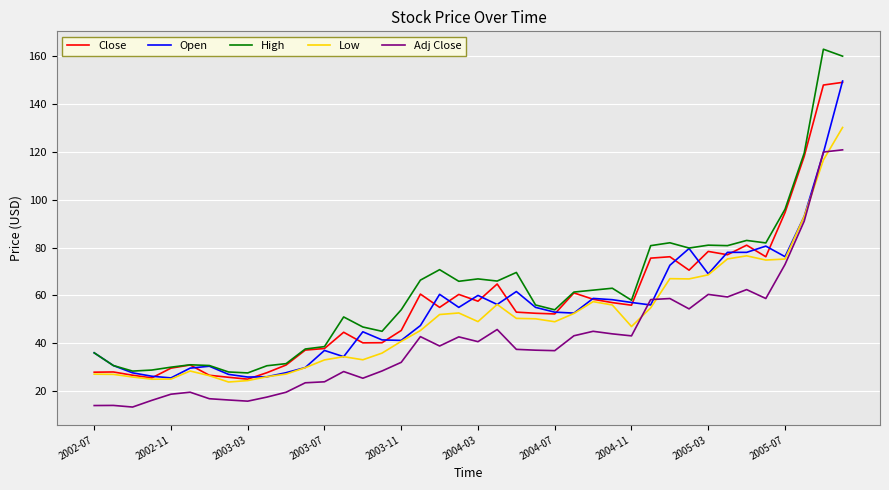

What is the lowest value of the Adj Close series?

13.3